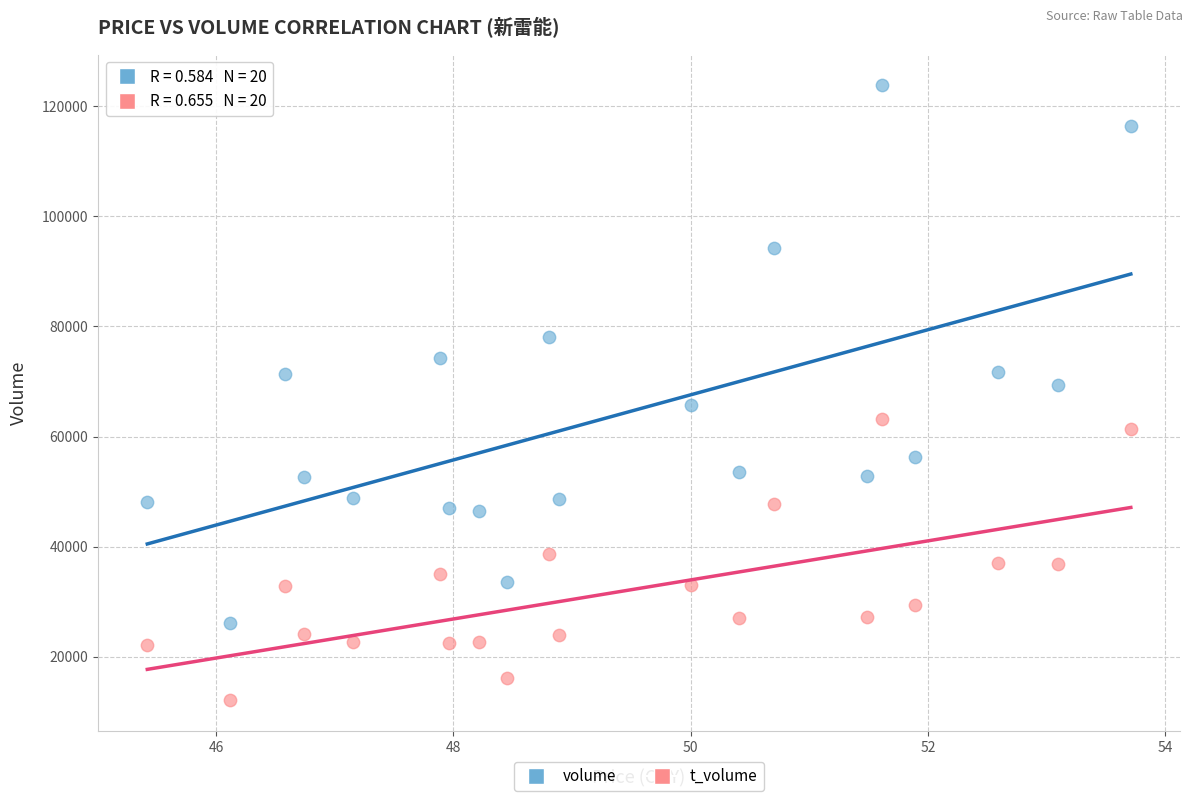

Which series reaches the maximum Y coordinate?

volume